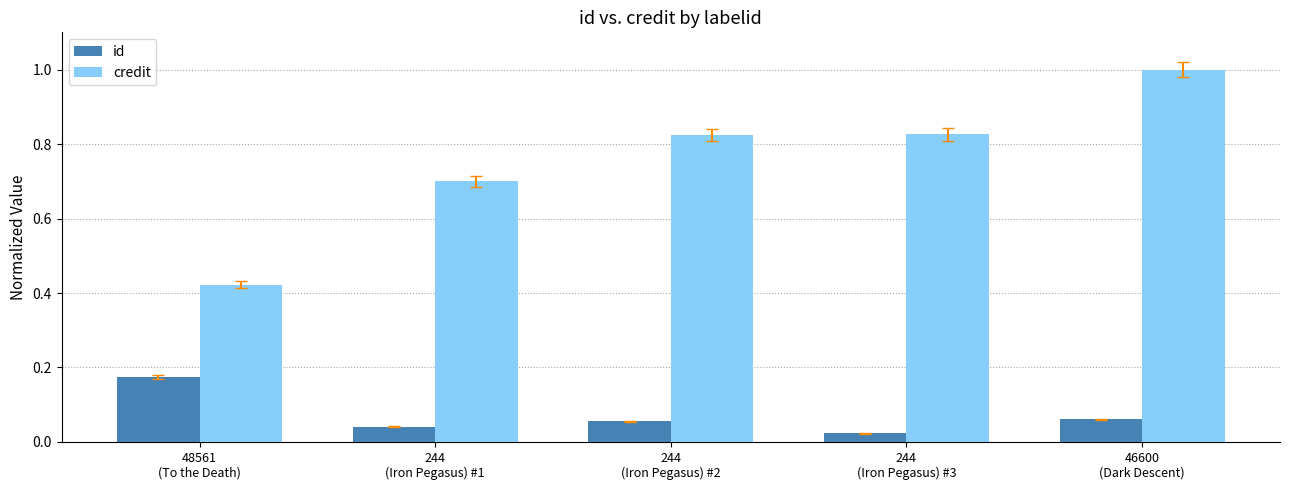

What is the label of the 1st bar from the left?

48561
(To the Death)